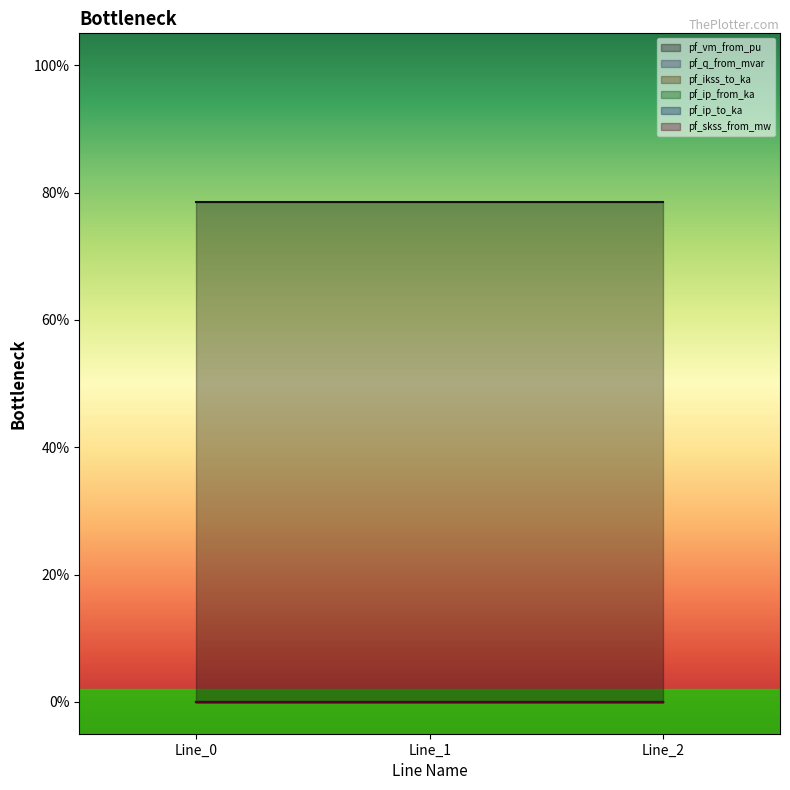

Reading left to right, list all the values displayed in this chart.

pf_vm_from_pu: 0.8	0.8	0.8
pf_q_from_mvar: 0.0	0.0	0.0
pf_ikss_to_ka: 0.0	0.0	0.0
pf_ip_from_ka: 0.0	0.0	0.0
pf_ip_to_ka: 0.0	0.0	0.0
pf_skss_from_mw: 0.0	0.0	0.0